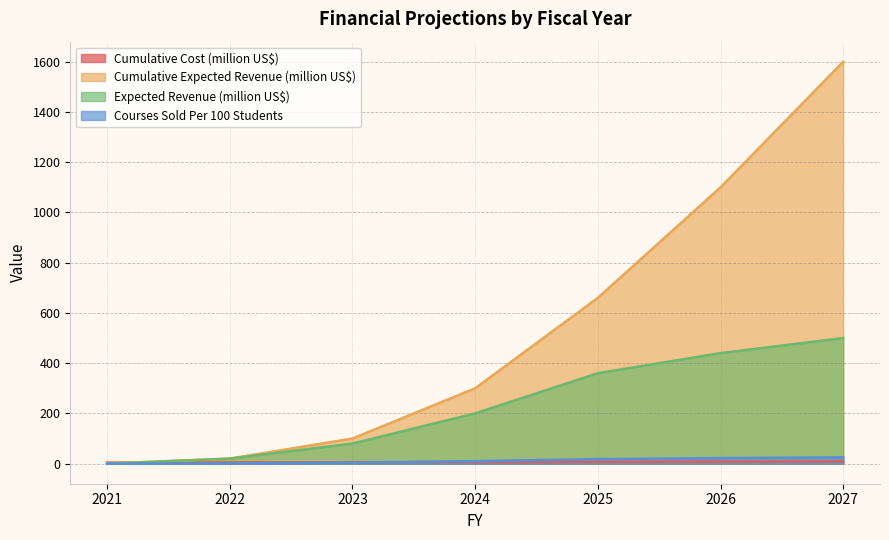

Which category has the highest value across all series?

2027